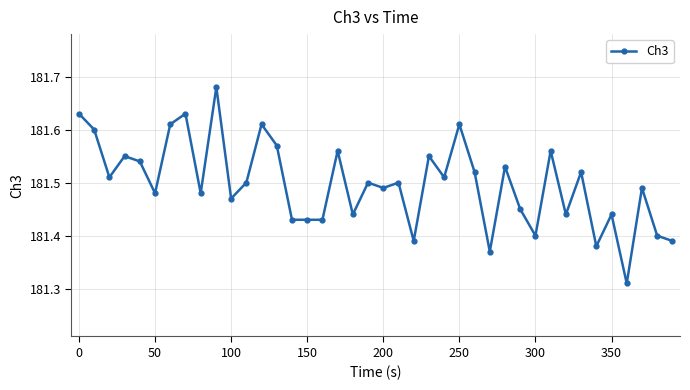

True or false: the data has more than 0 interior local peaks.

True